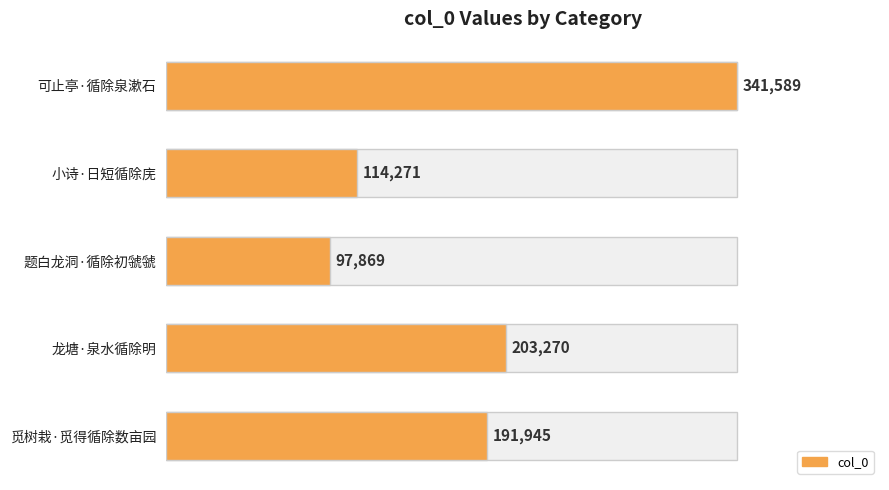

What is the value of the 2nd bar from the left?

114271